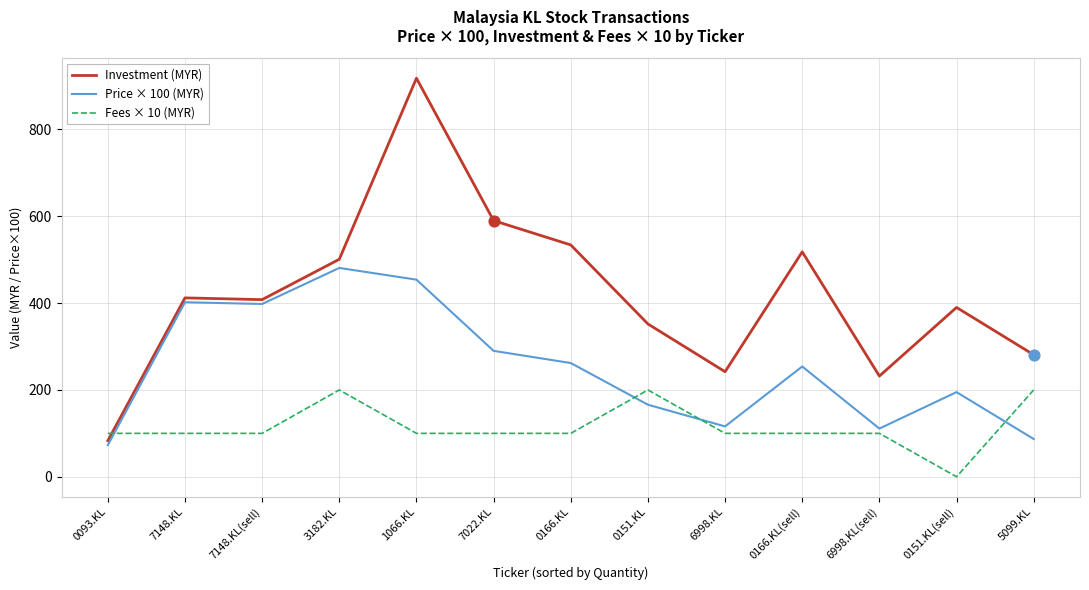

At which category is the sum across all series the highest?

1066.KL